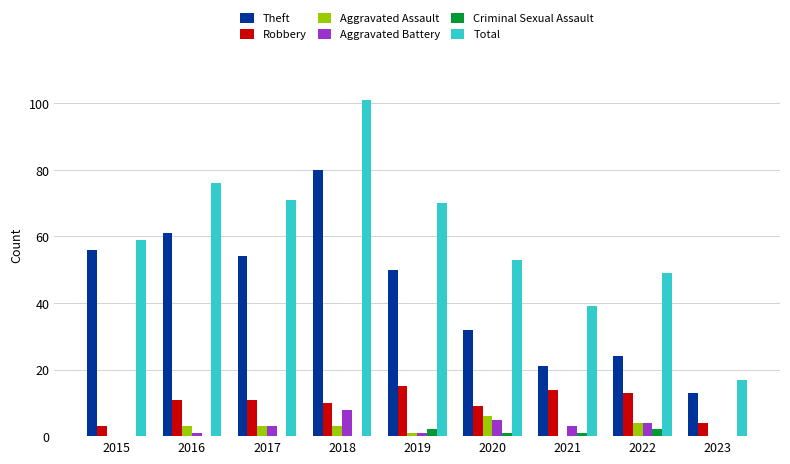

At which category is the sum across all series the highest?

2018